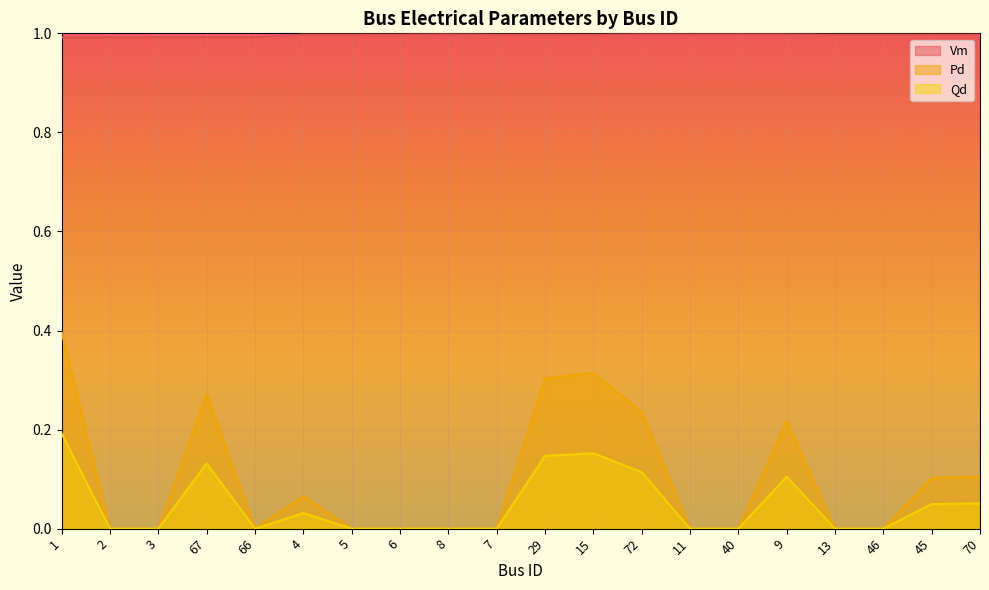

Which series has the largest total across all categories?

Vm